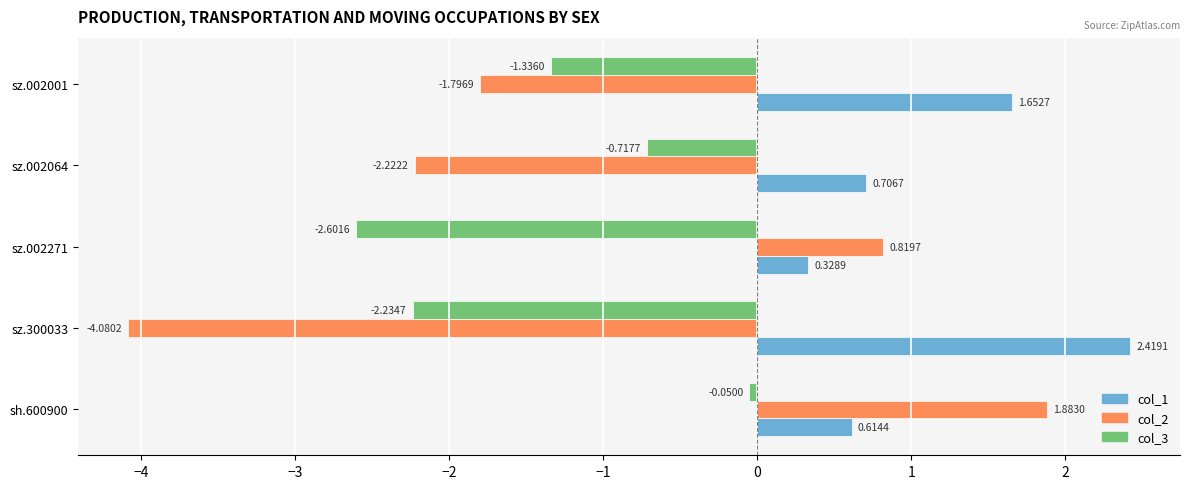

Which category has the highest value across all series?

sz.300033